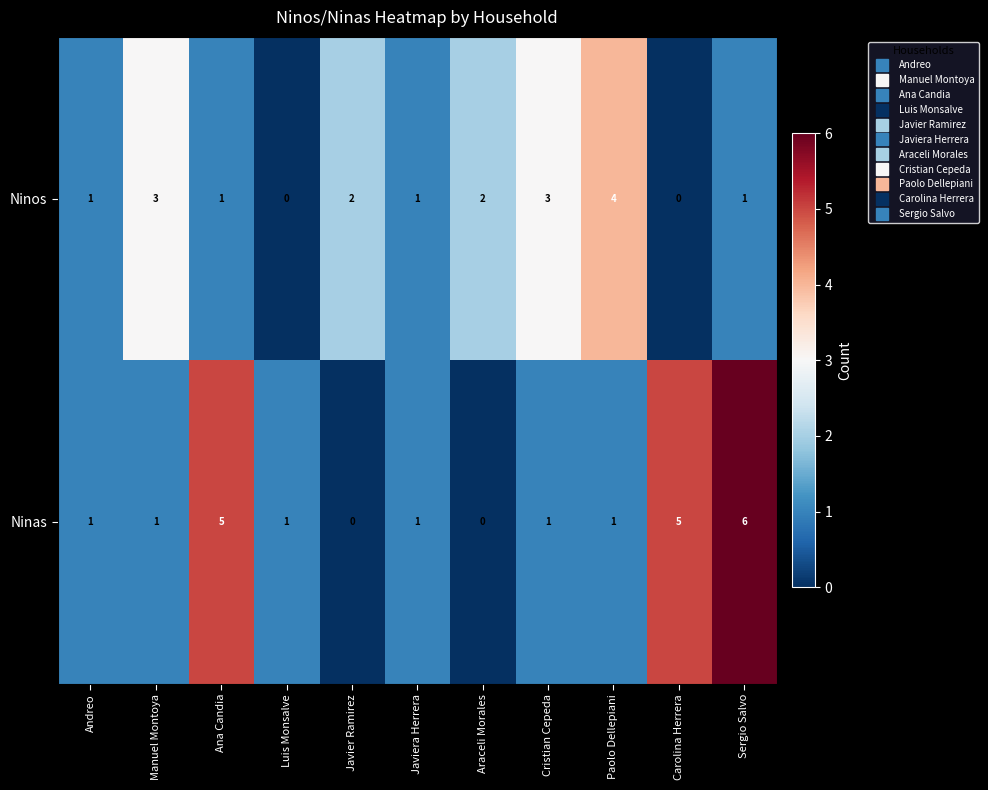

The value of Ninos at Luis Monsalve is 0. True or false?

True